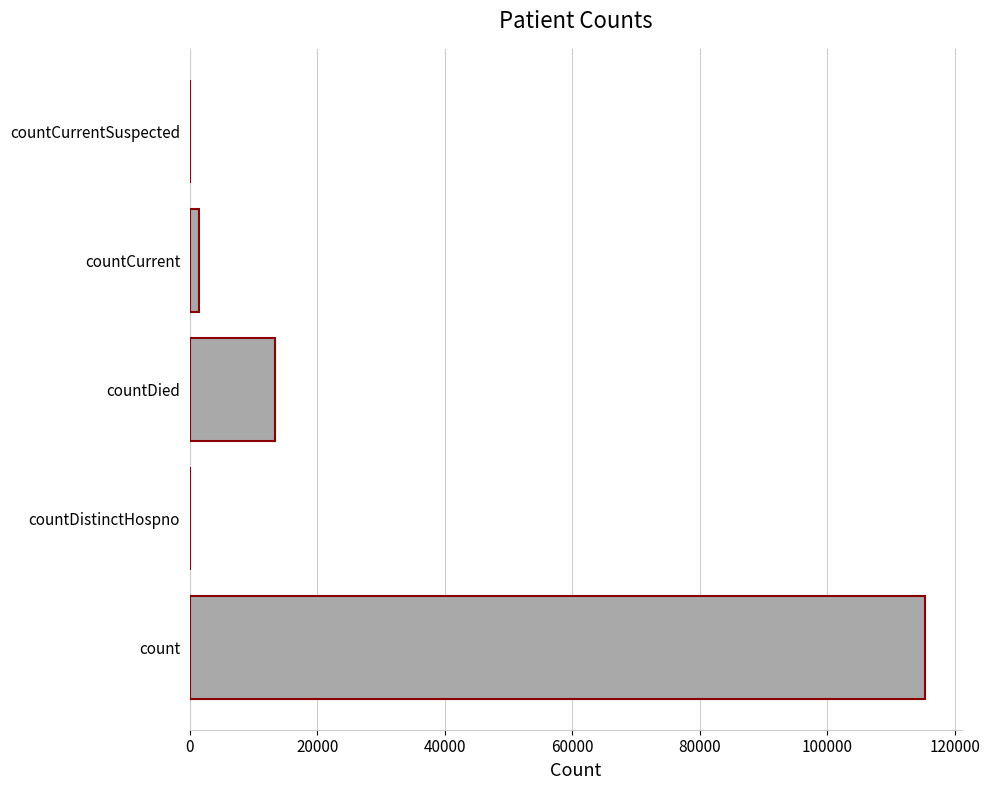

How many data points does each series have?

5